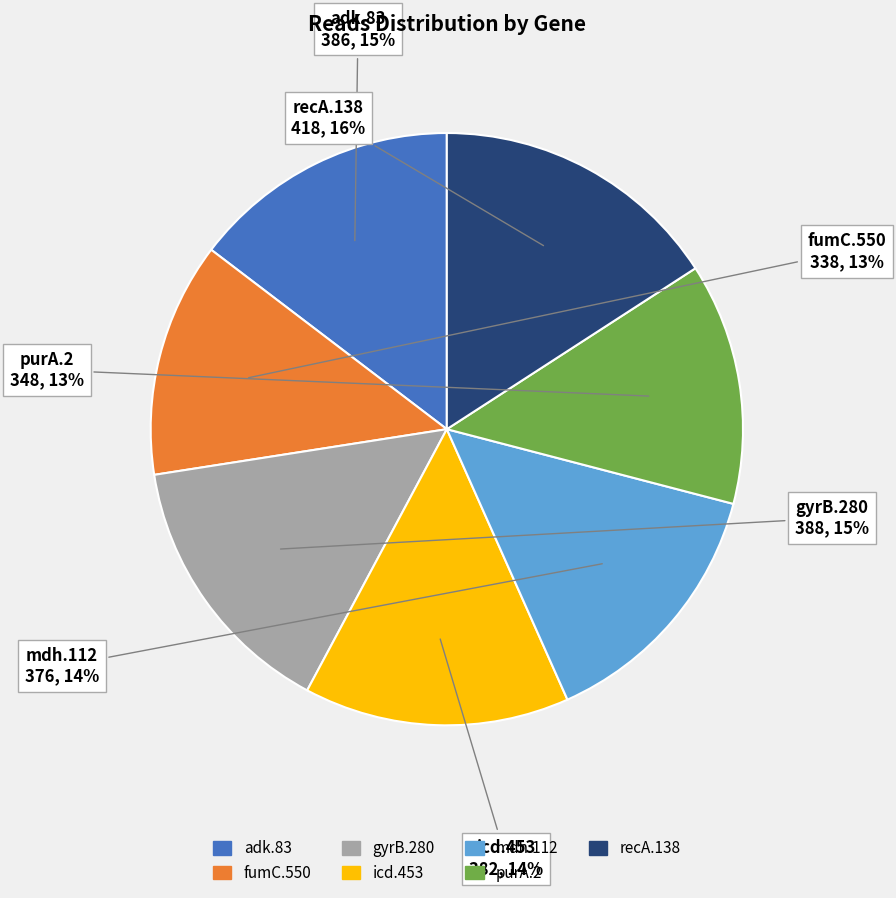

Is it true that icd.453 is 21% of the pie?

False